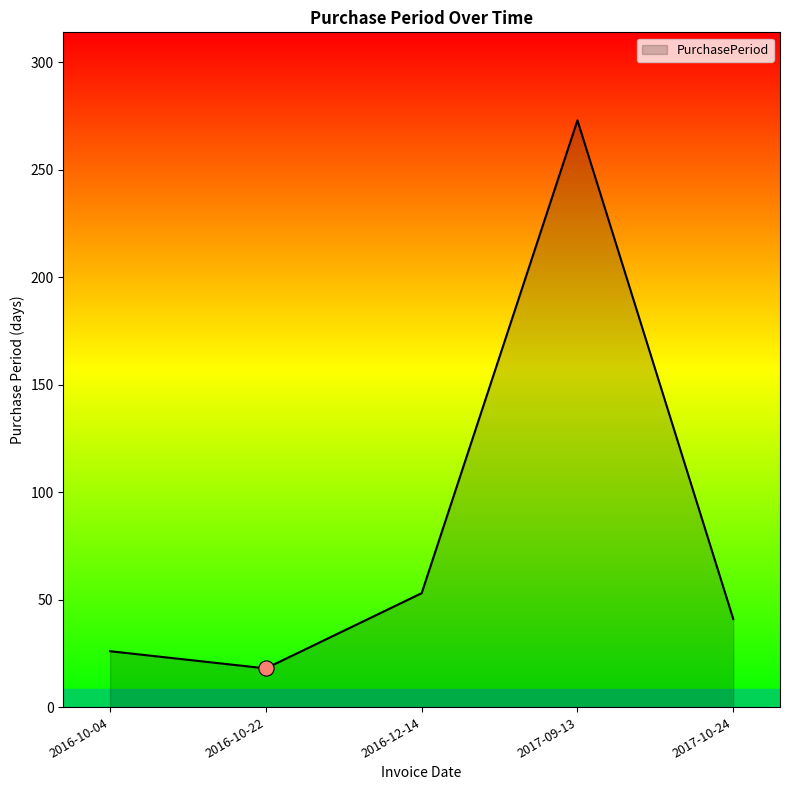

What is the change in value from 2016-10-04 to 2016-12-14?

+27